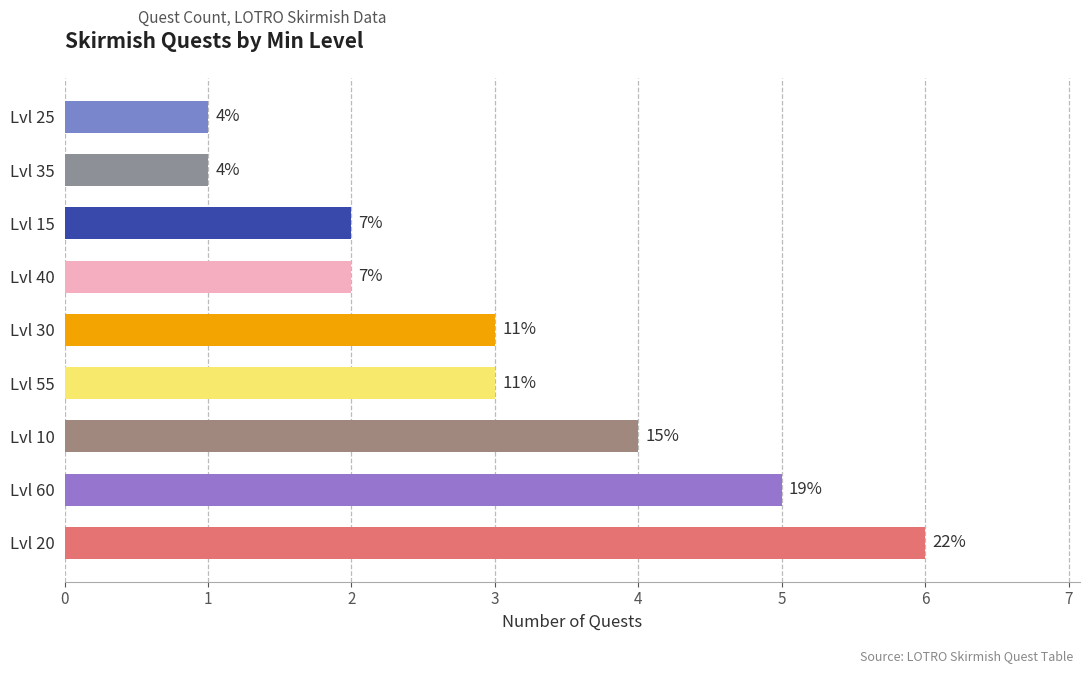

How many bars are there in total?

9